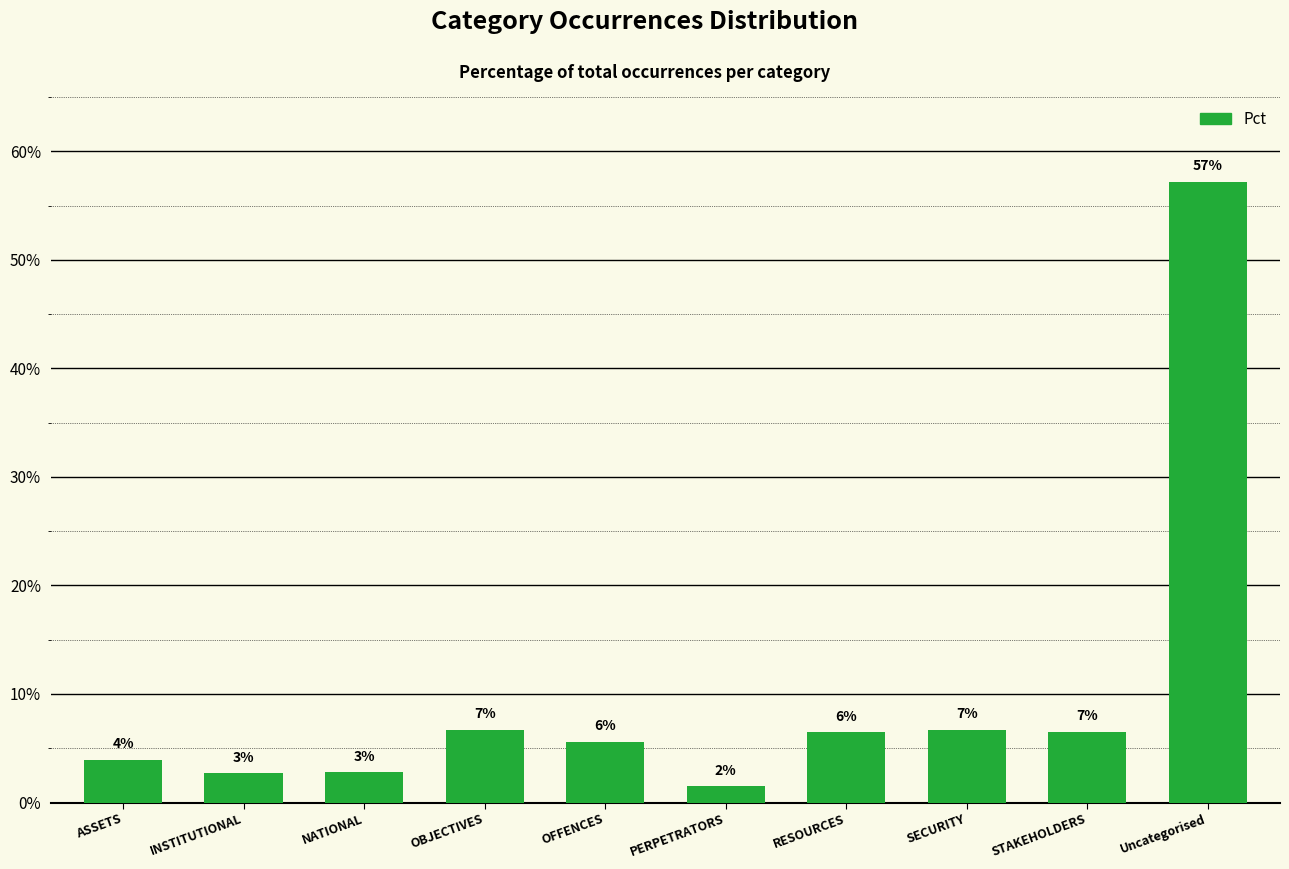

What is the label of the 4th bar from the right?

RESOURCES